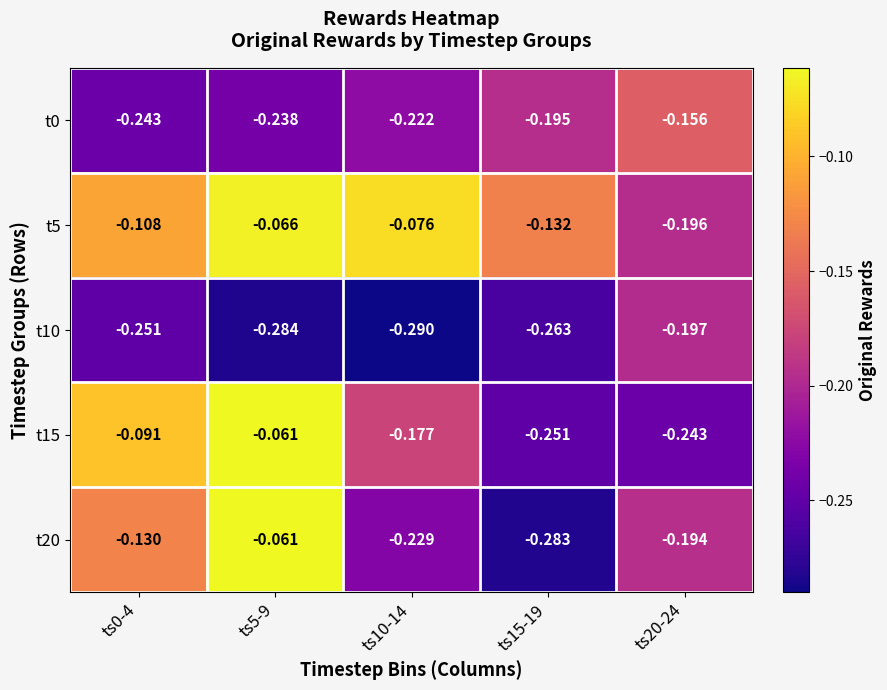

What is the spread (max minus min) of values at ts20-24?

0.1